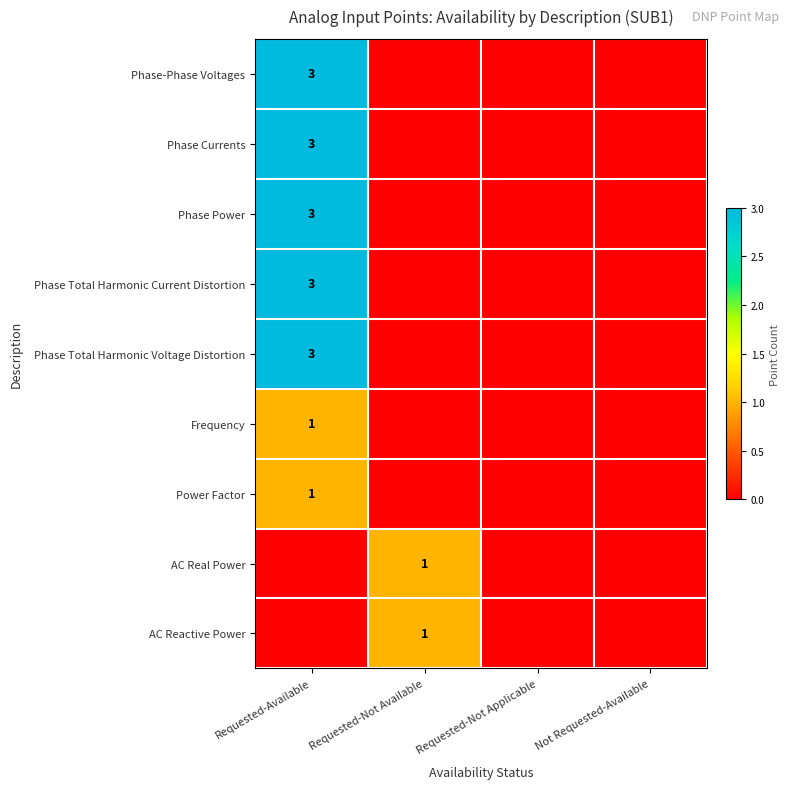

Is it true that Phase Currents equals 3 at Requested-Available?

True